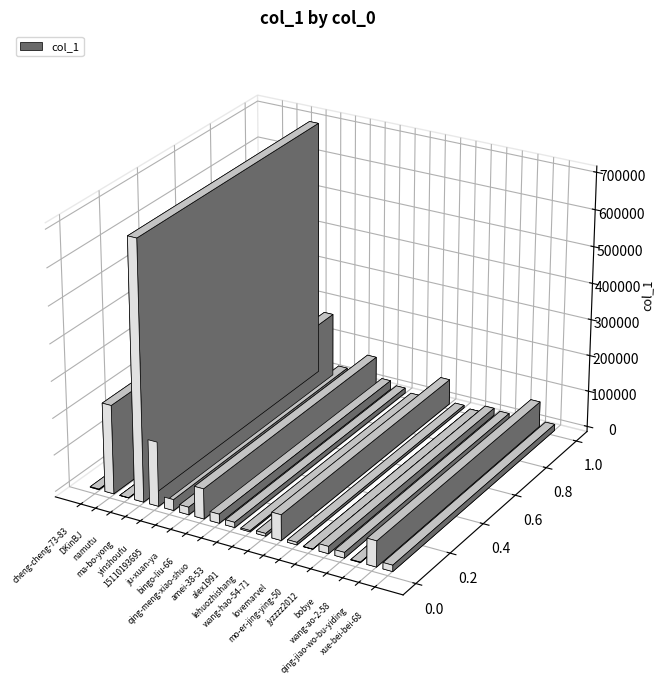

Read the value at lovemarvel, to the nearest 10.

6880